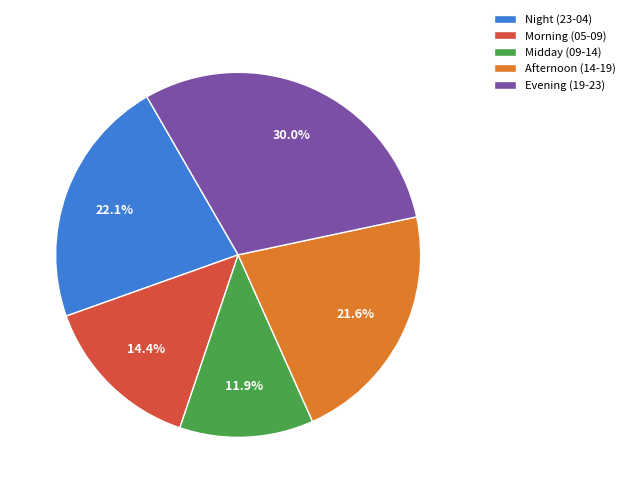

To the nearest percent, what is the average slice percentage?

20%